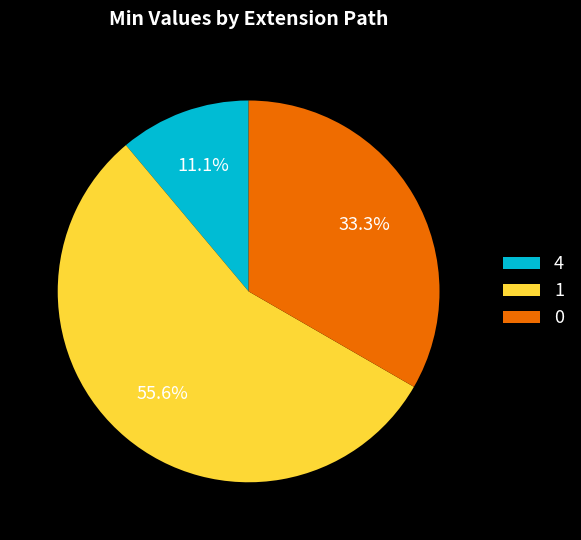

Approximately how many times larger is the value at 4 compared to 0?

0.3